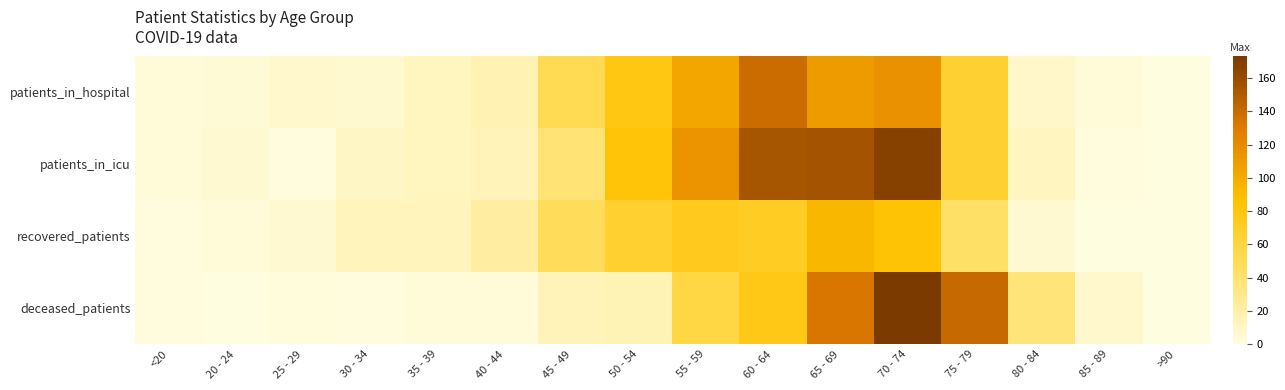

Which series has the largest total across all categories?

patients_in_icu